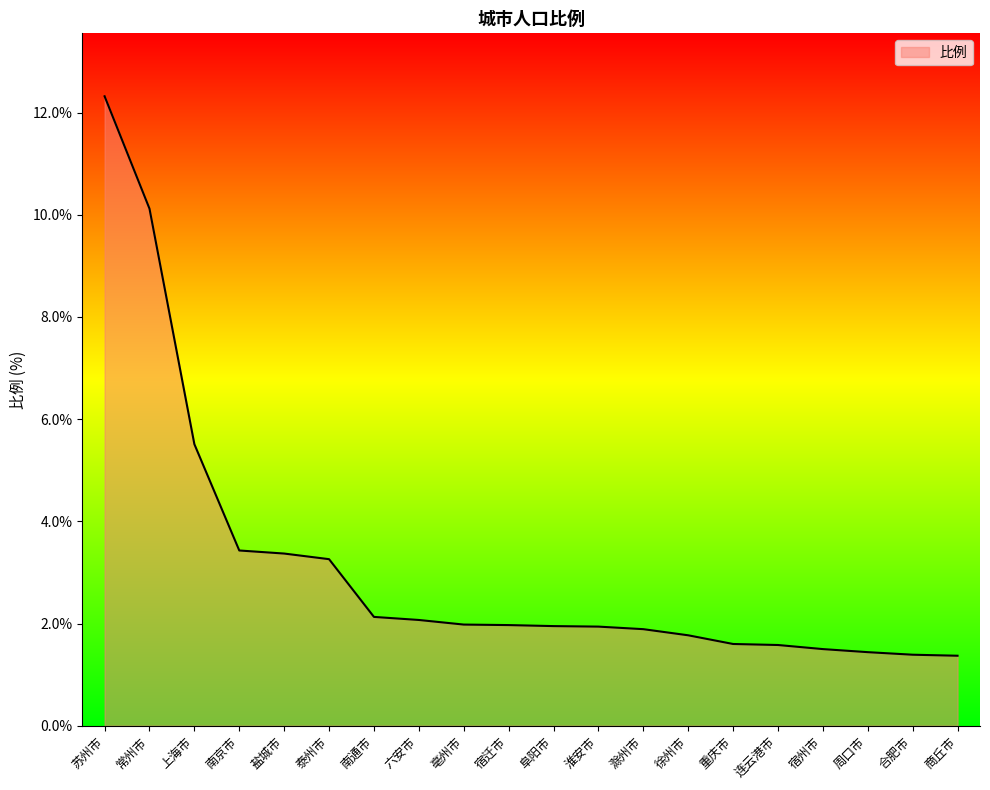

What is the sum of the values at 商丘市 and 南通市?

3.5